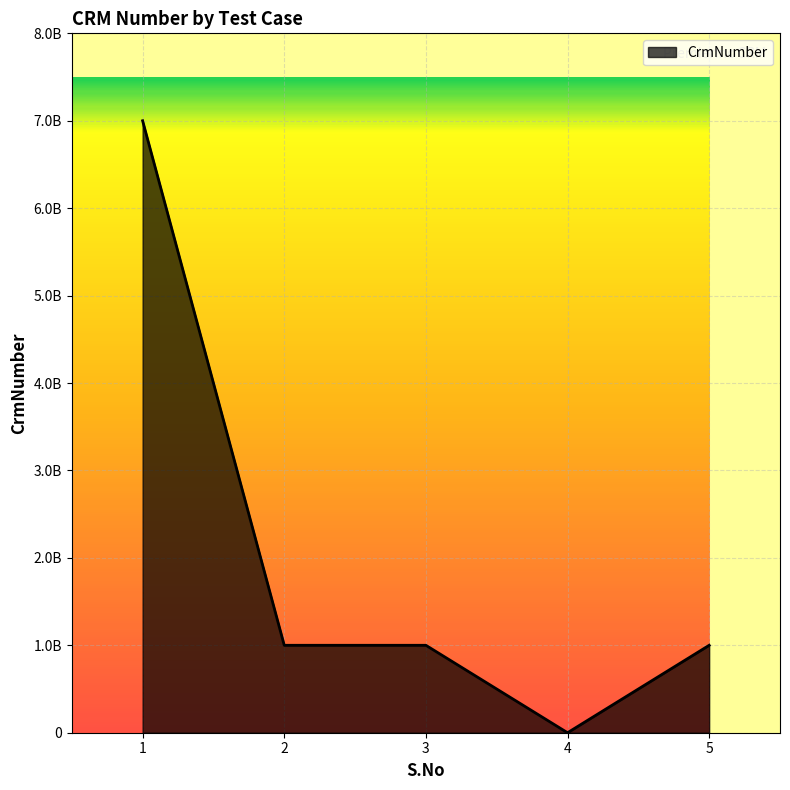

Is this an area chart (filled region under the line)?

Yes